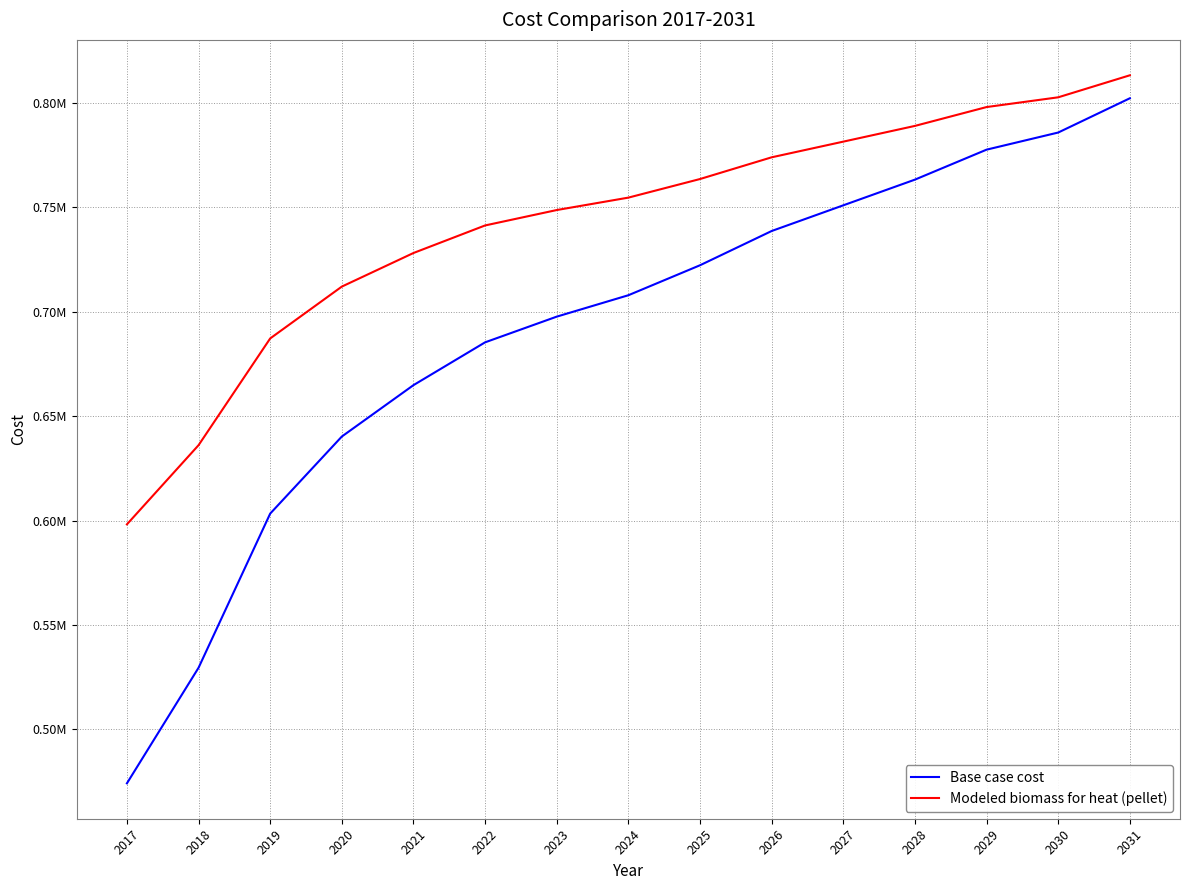

What is the value of the Modeled biomass for heat (pellet) point at the 2nd from the left?

636126.9